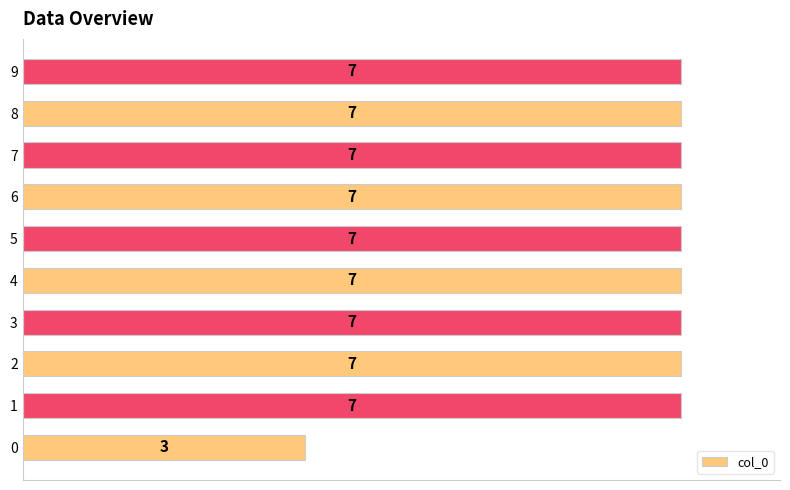

Reading bottom to top, transcribe all the data shown in this chart.

3	7	7	7	7	7	7	7	7	7